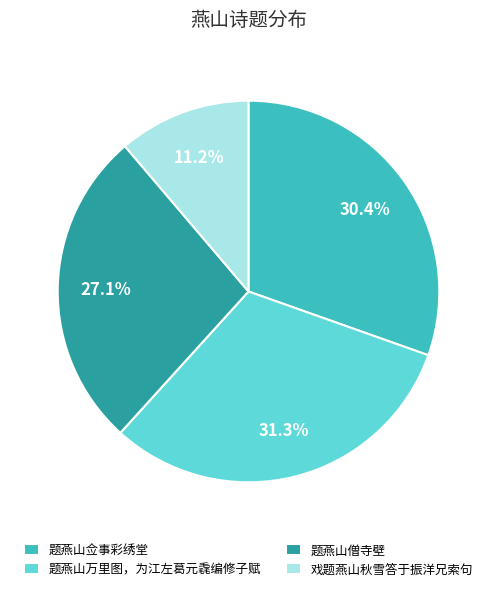

Combined, what portion of the pie is 题燕山佥事彩绣堂 and 题燕山僧寺壁?

57.5%